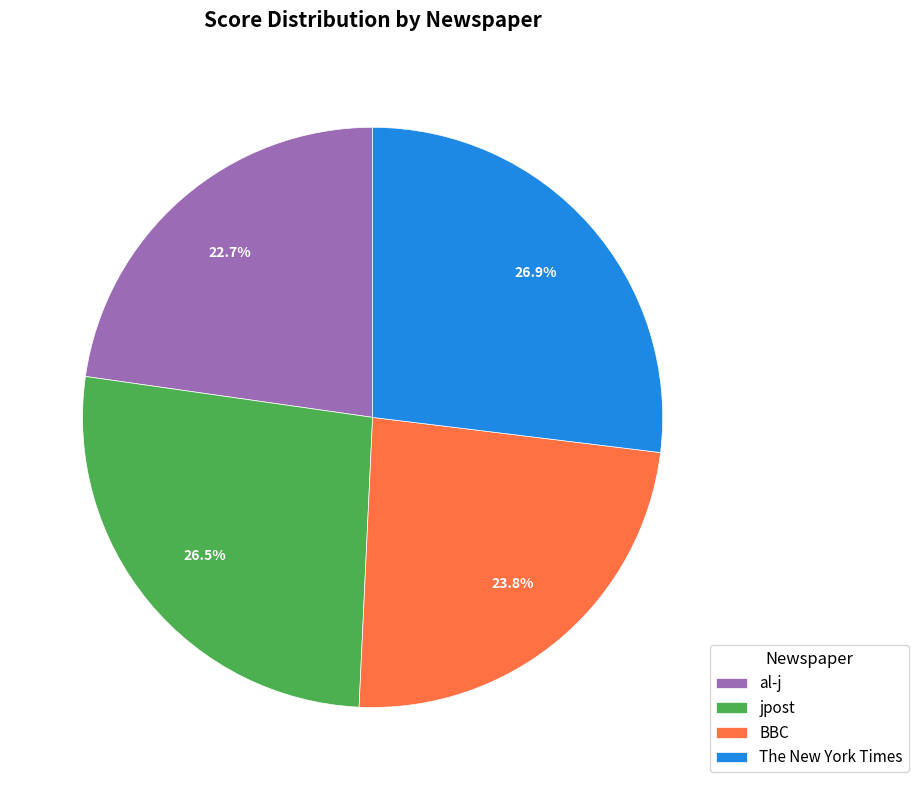

To the nearest percent, what is the difference between the jpost and BBC slice percentages?

3%